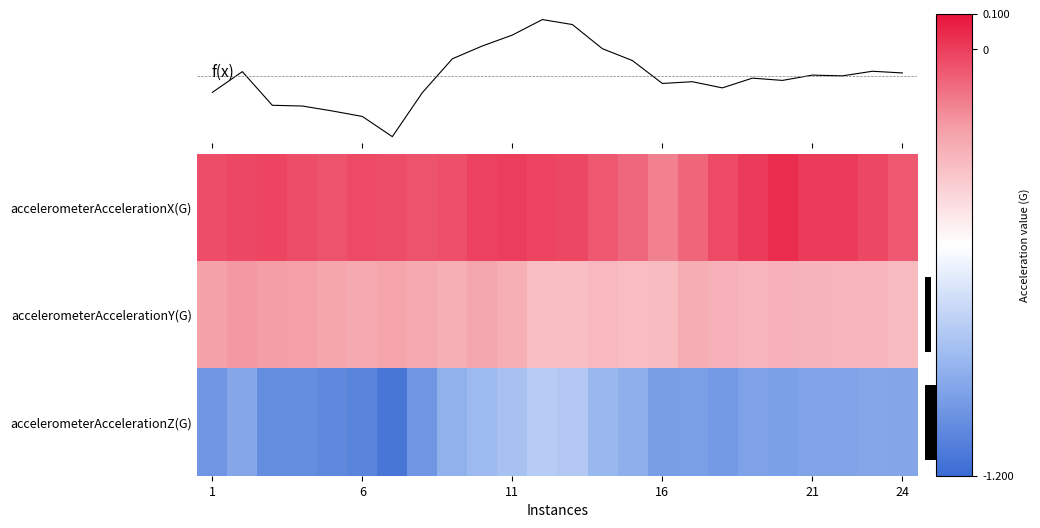

Between 13 and 12, which is larger?

12